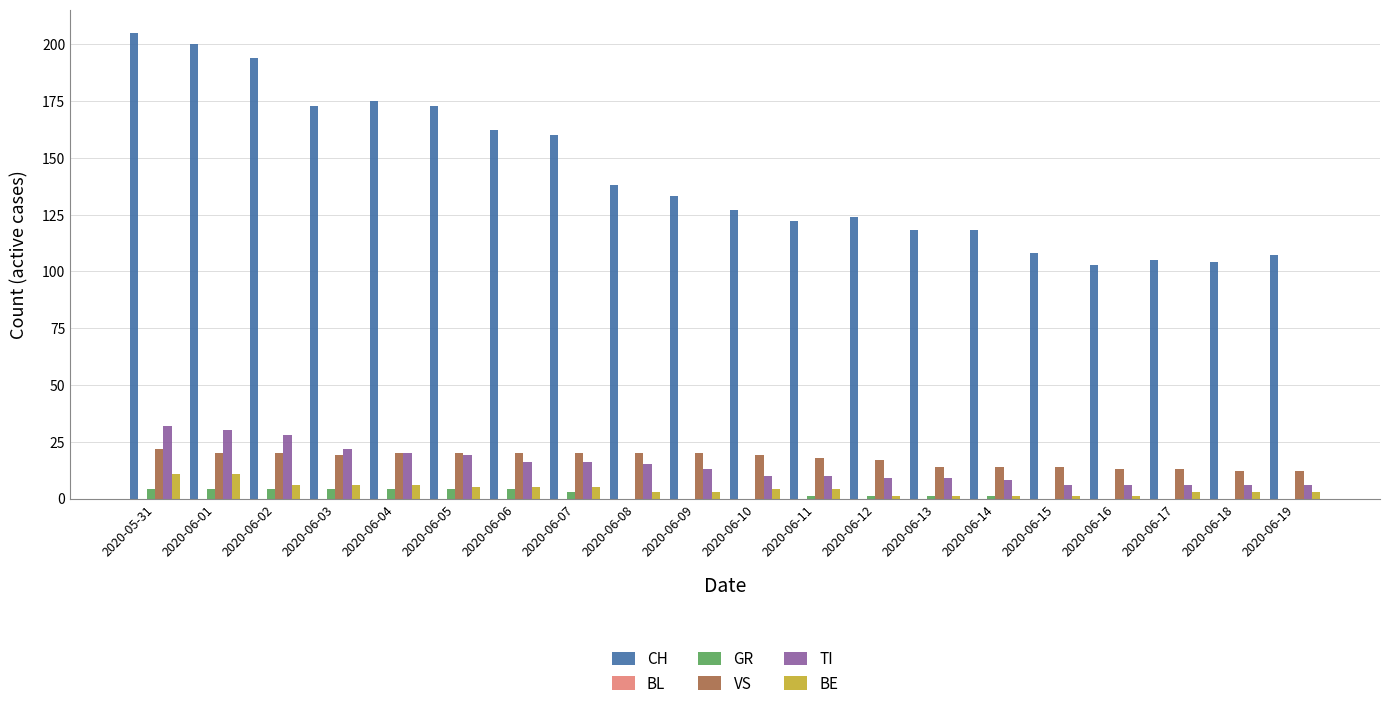

Is the value of VS at 2020-06-04 greater than the value of TI at 2020-06-10?

Yes